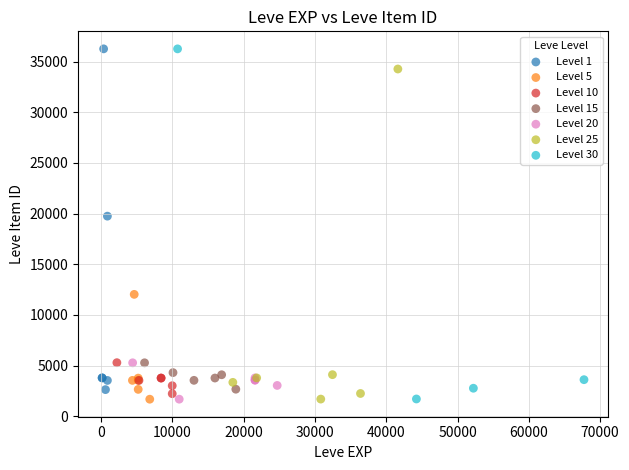

What are all the series names shown in the legend?

Level 1, Level 5, Level 10, Level 15, Level 20, Level 25, Level 30